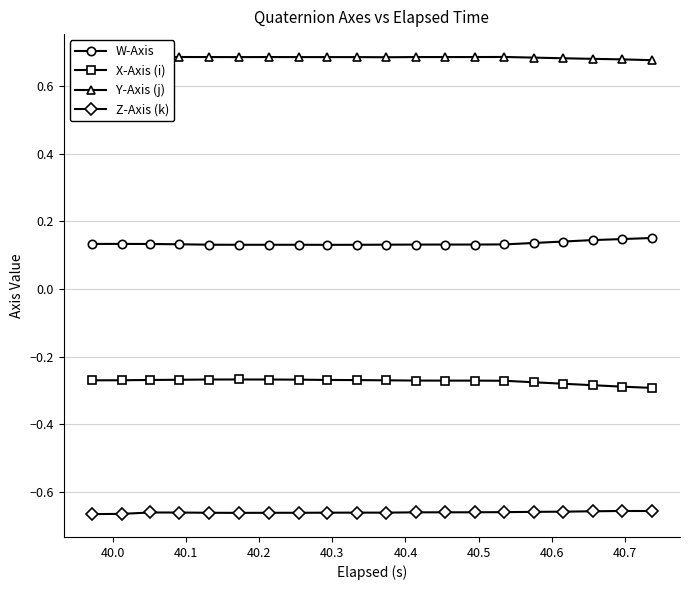

Which series has the largest total across all categories?

Y-Axis (j)